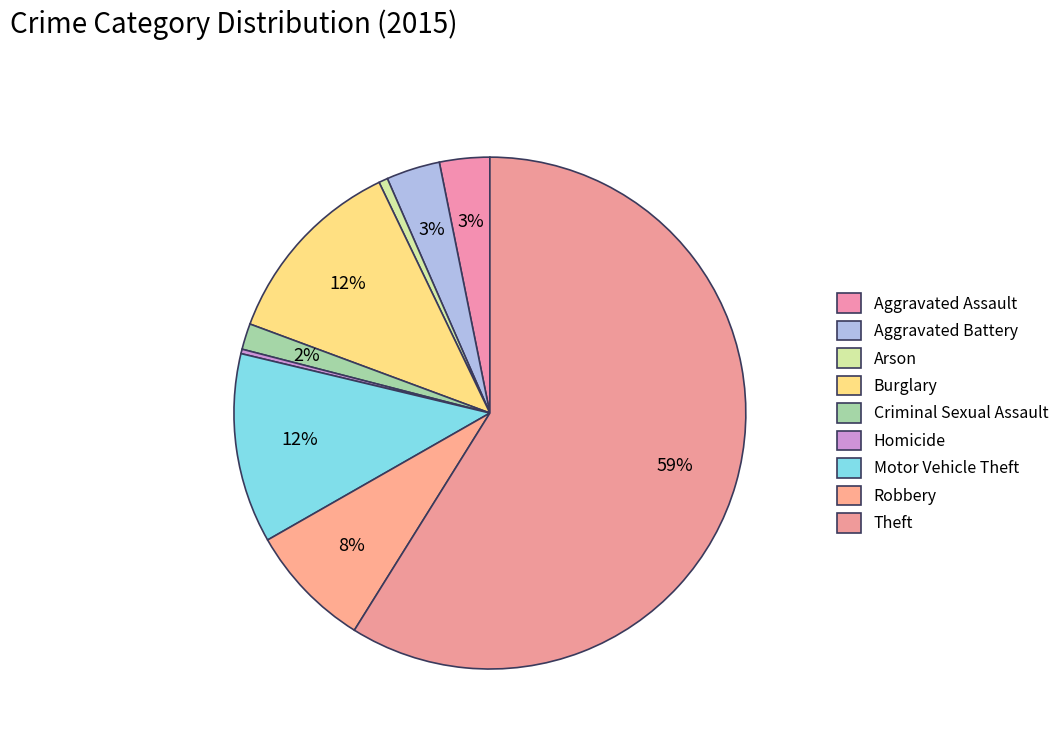

How many slices are in this pie chart?

9